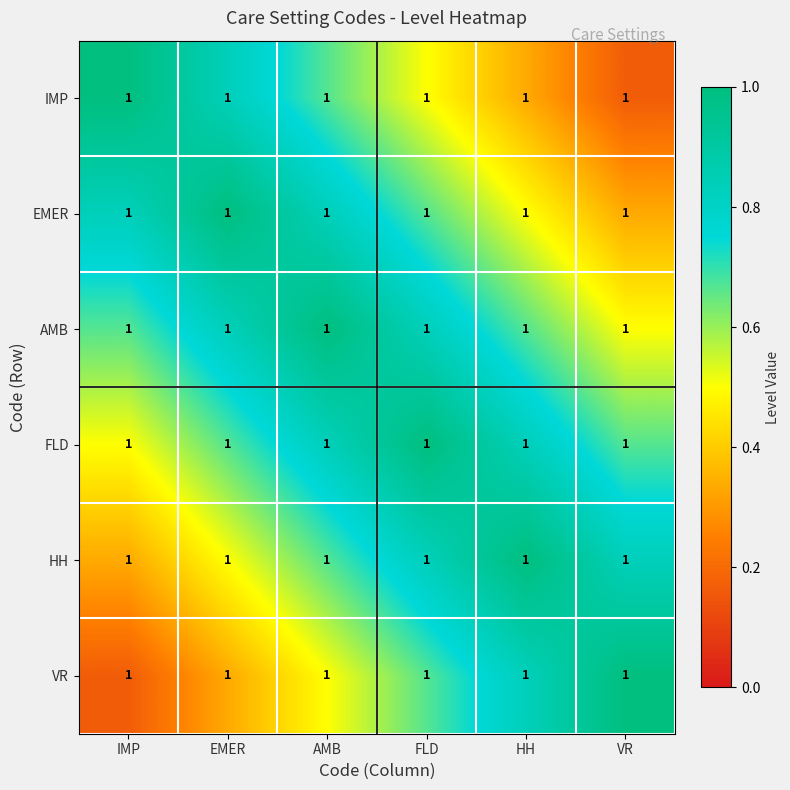

What is the difference between the IMP values at EMER and HH?

0.5